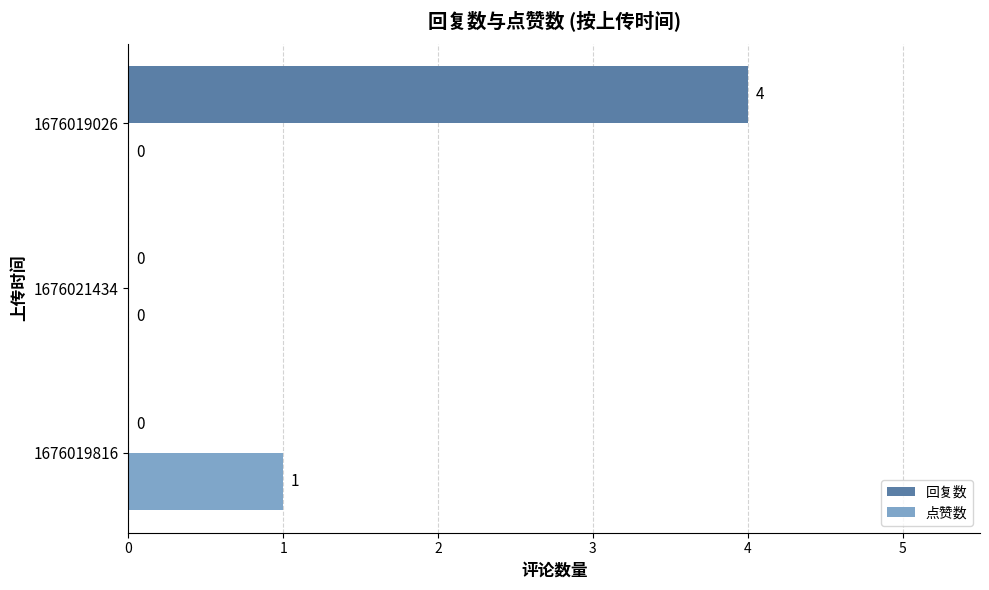

The 回复数 series shows 7 at 1676019026. True or false?

False